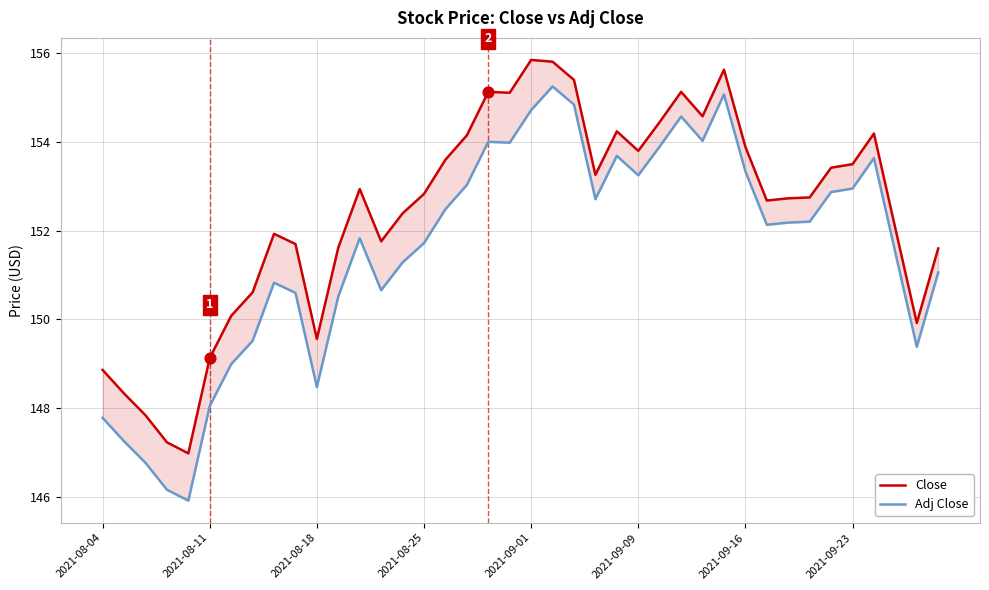

Which series has the largest total across all categories?

Close